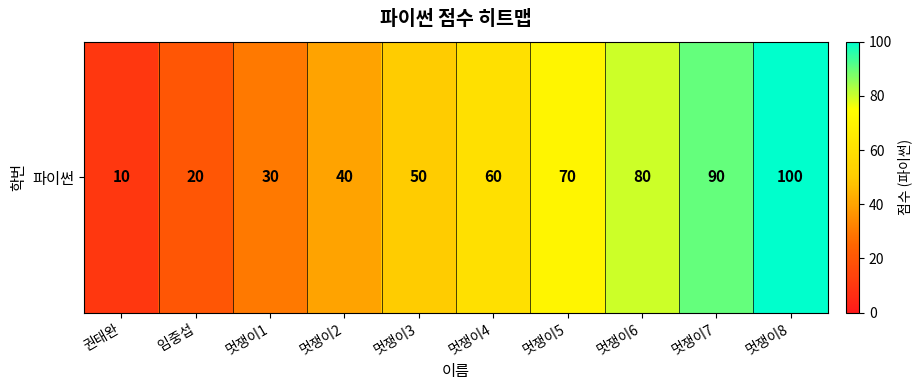

How many distinct data groups are displayed?

1